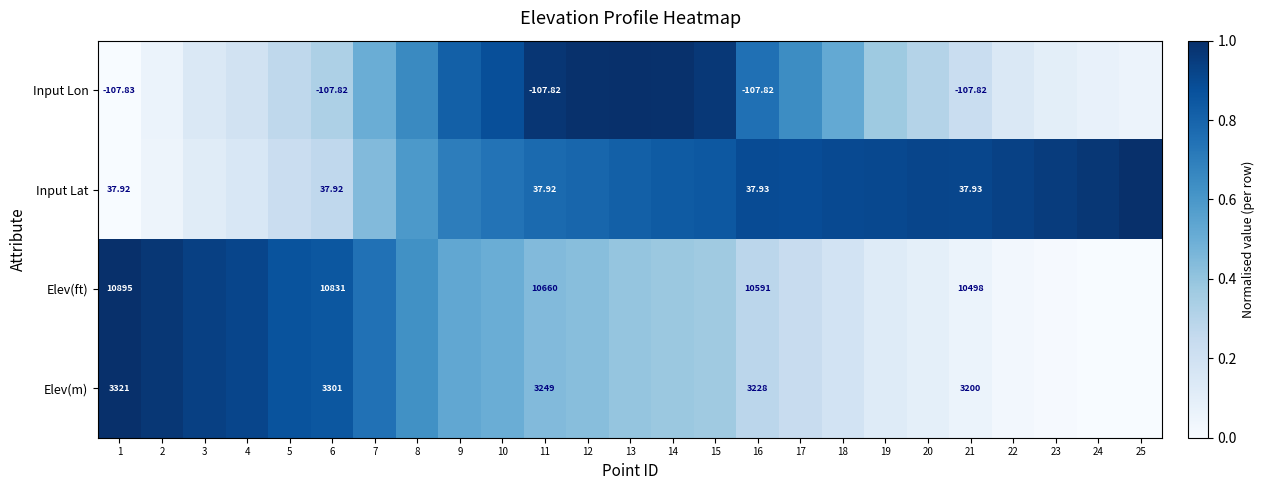

What value does the Input Lon series have at 15?

1.0